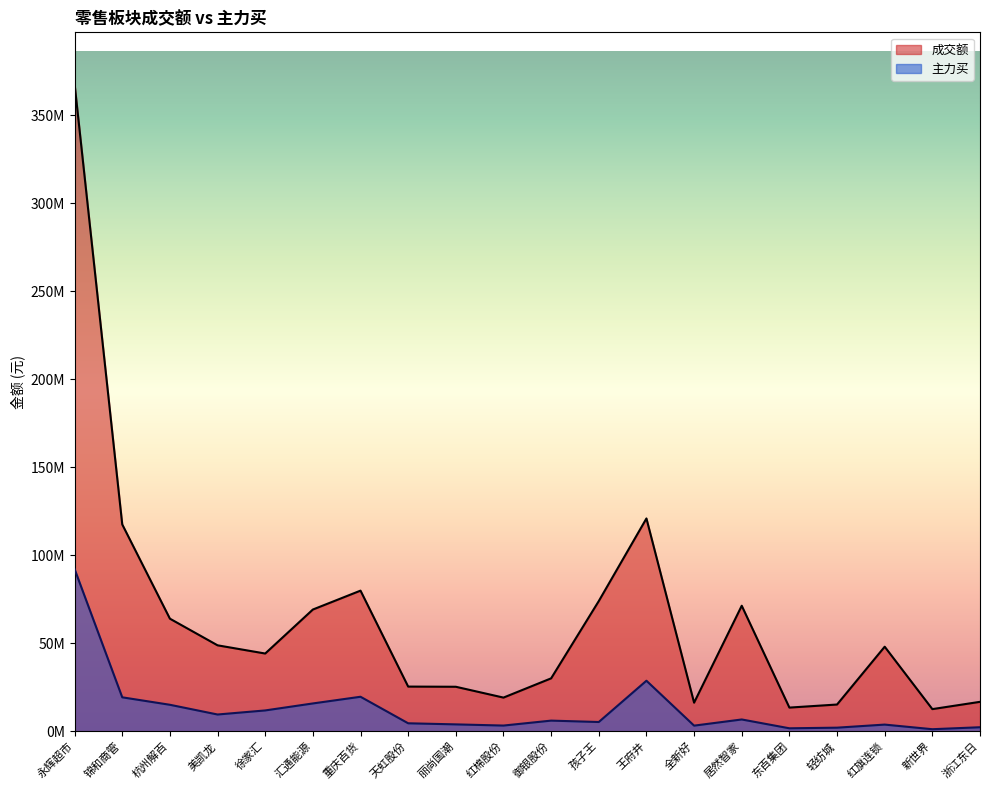

Is it true that 成交额 equals 48847839 at 美凯龙?

True